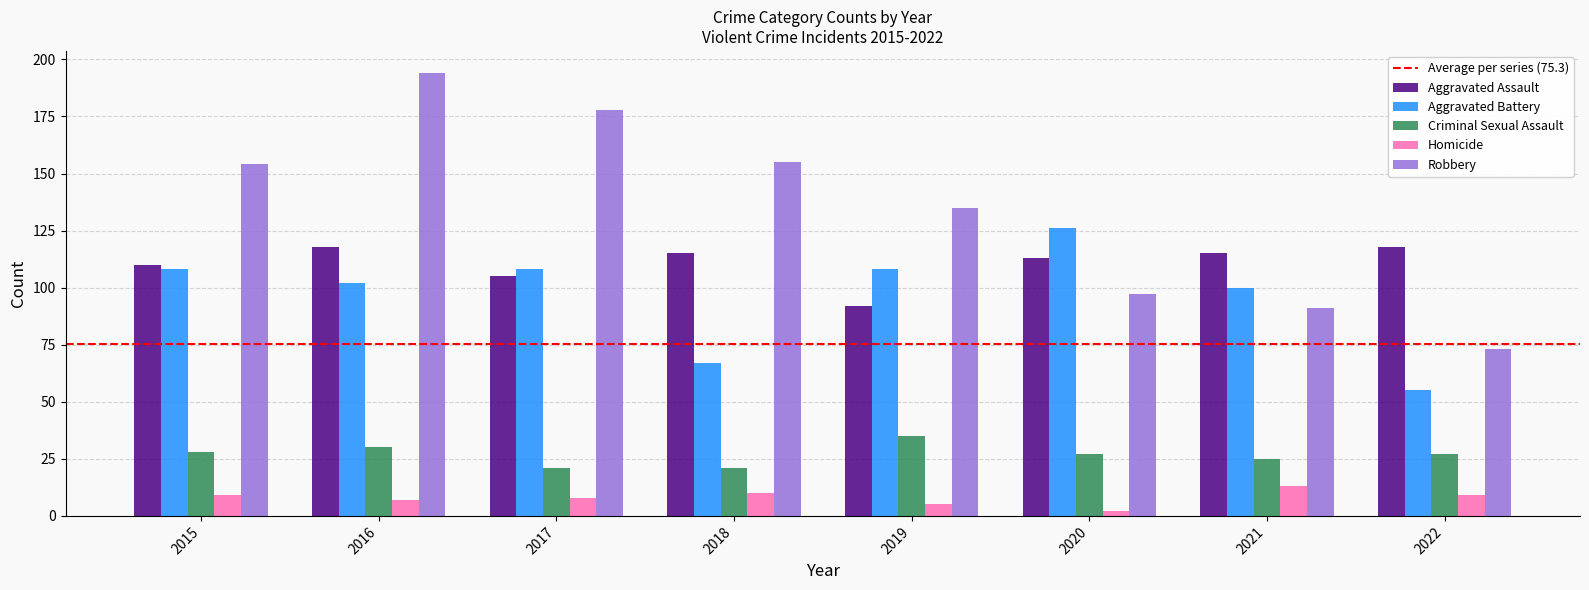

True or false: Aggravated Assault has a value of 118 at 2022.

True